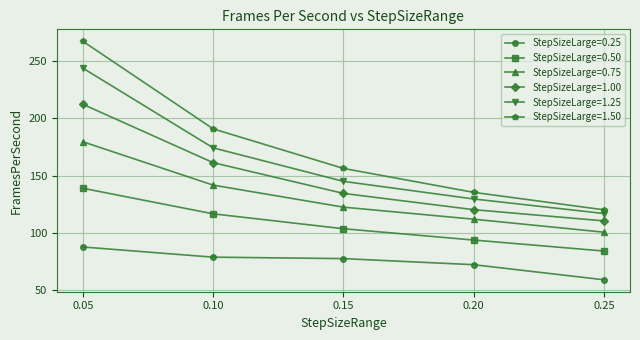

Where does the StepSizeLarge=1.50 series first go above 156?

0.05